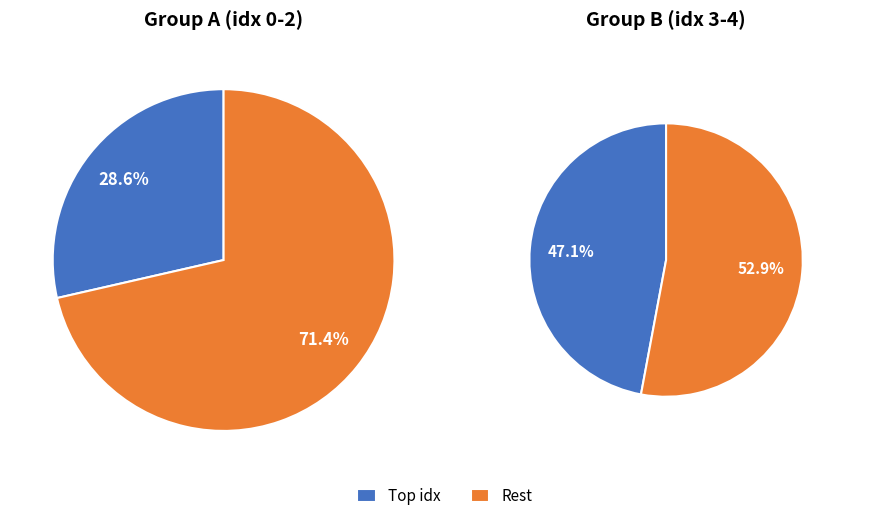

Is it true that 3 is 34% of the pie?

False